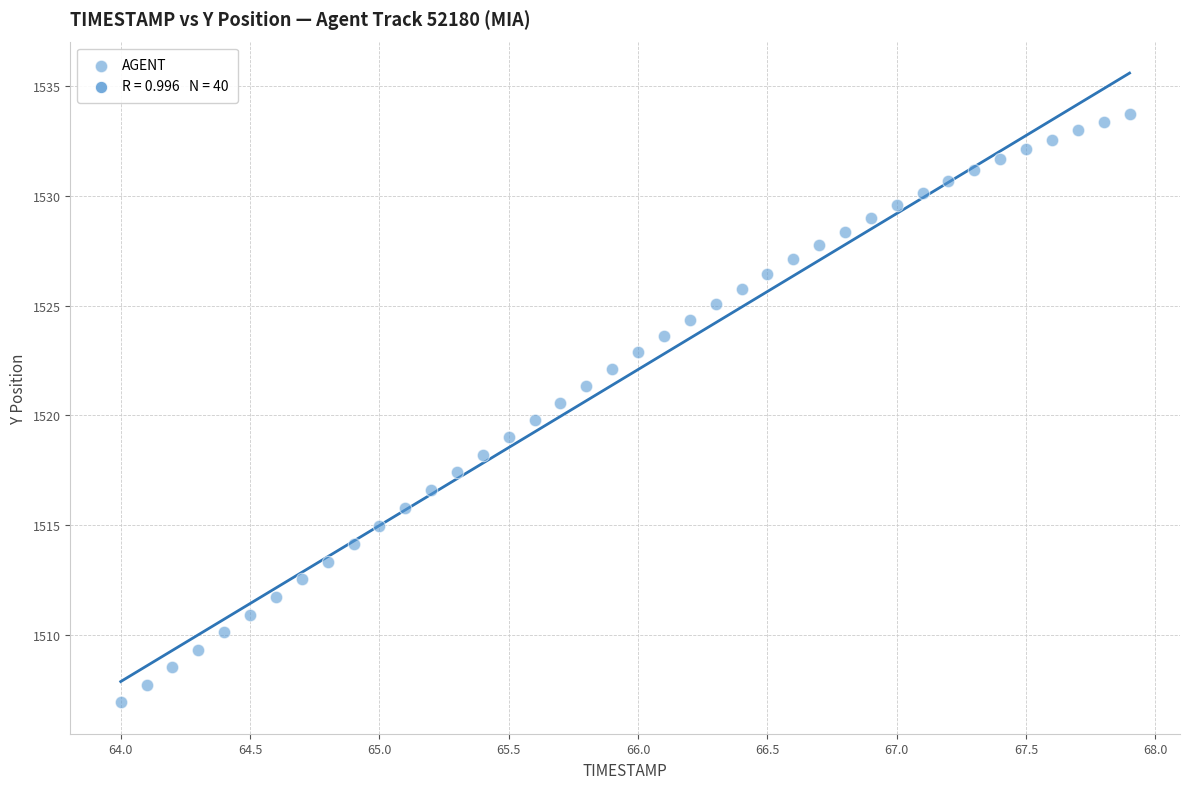

What is the range of Y values (max minus min)?

26.7